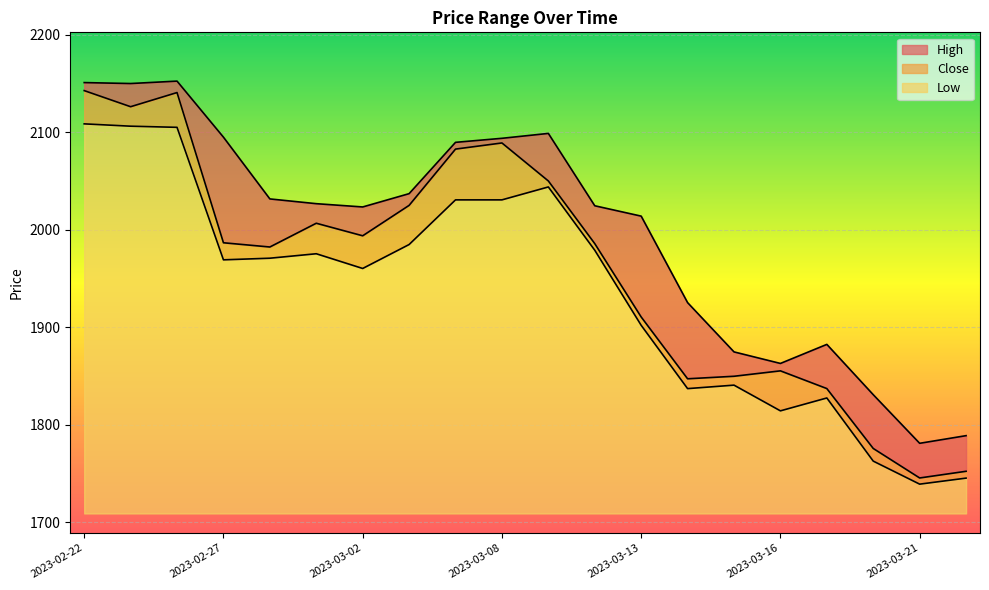

Count the number of categories in the chart.

20